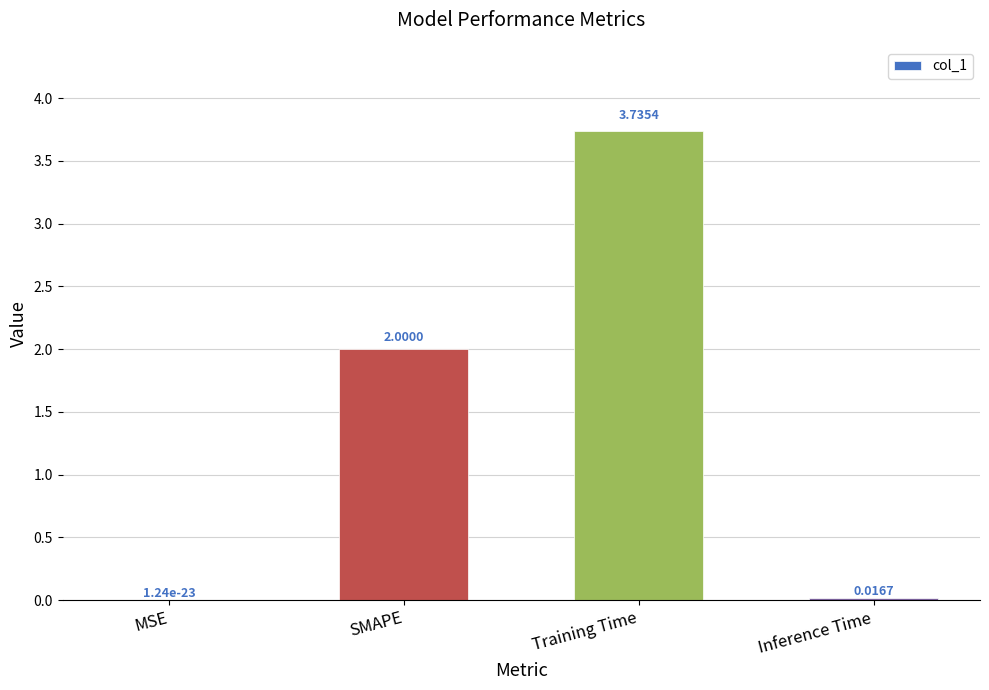

Are the bars grouped side by side (vs. stacked)?

No